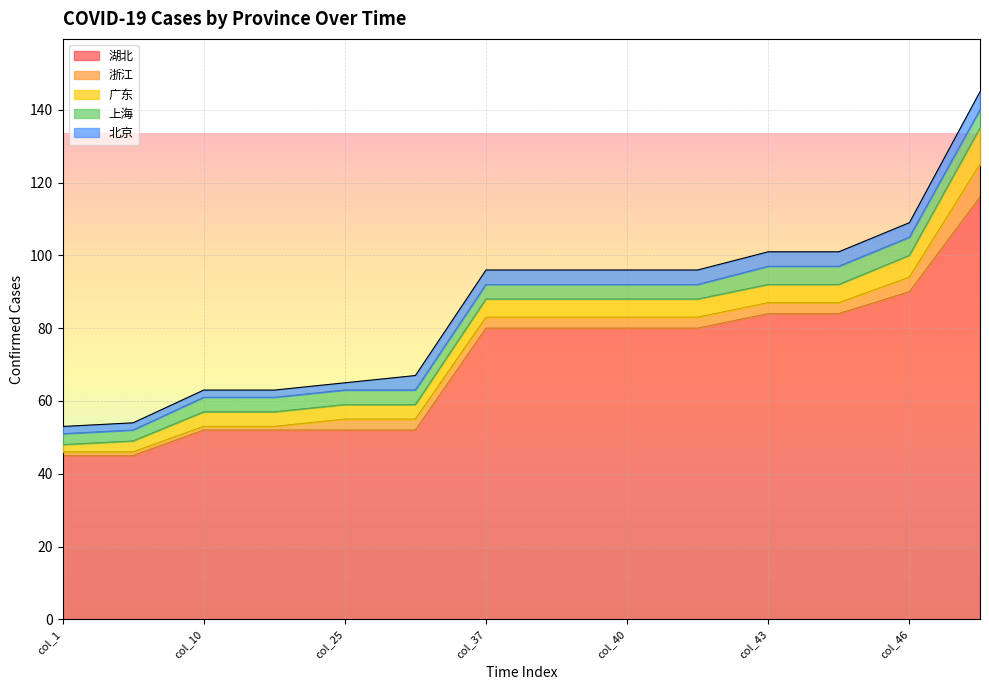

How many data points does each series have?

14